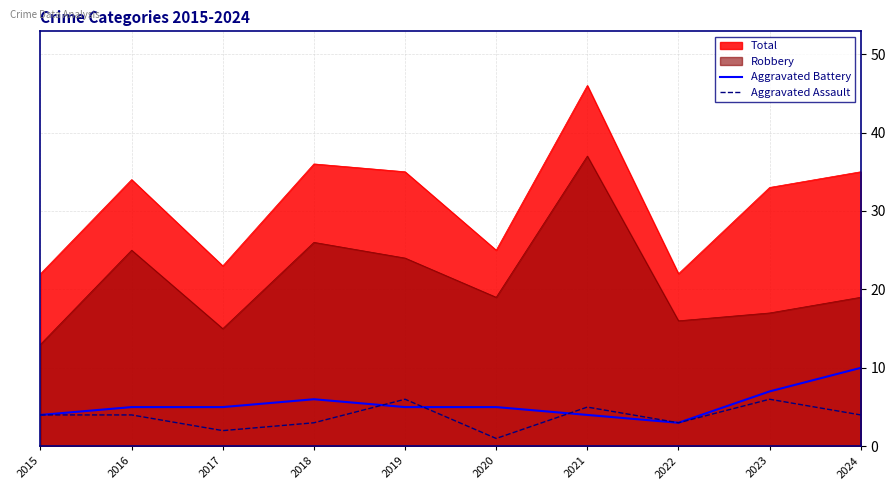

What is the minimum value shown in the chart?

1